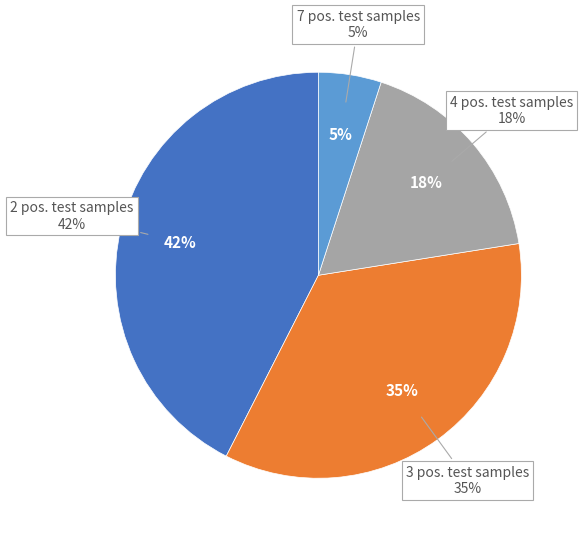

Which slice is the smallest?

7 positive test samples